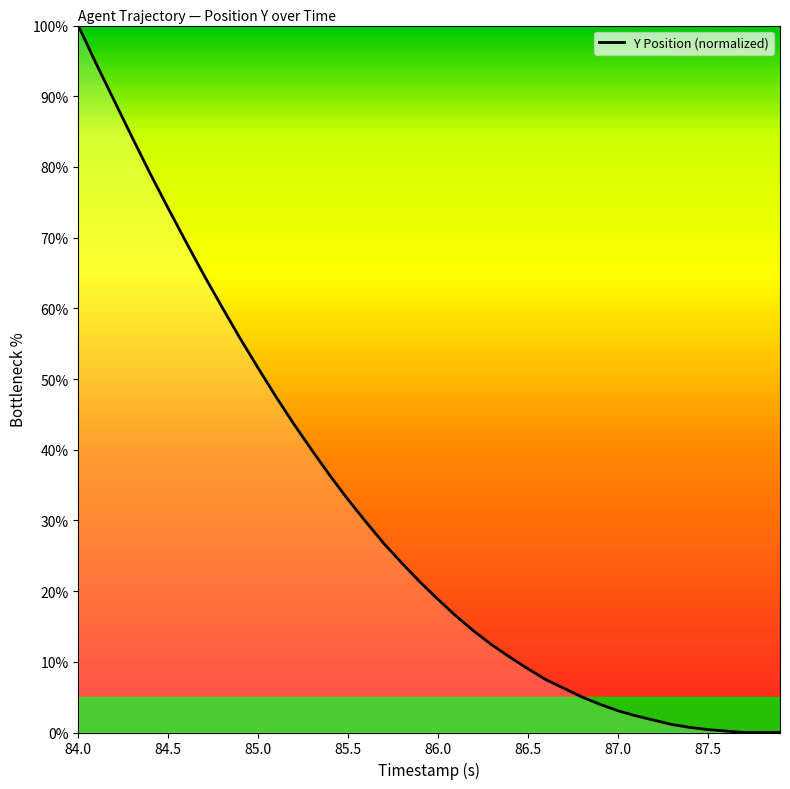

What is the maximum value shown in the chart?

100.0